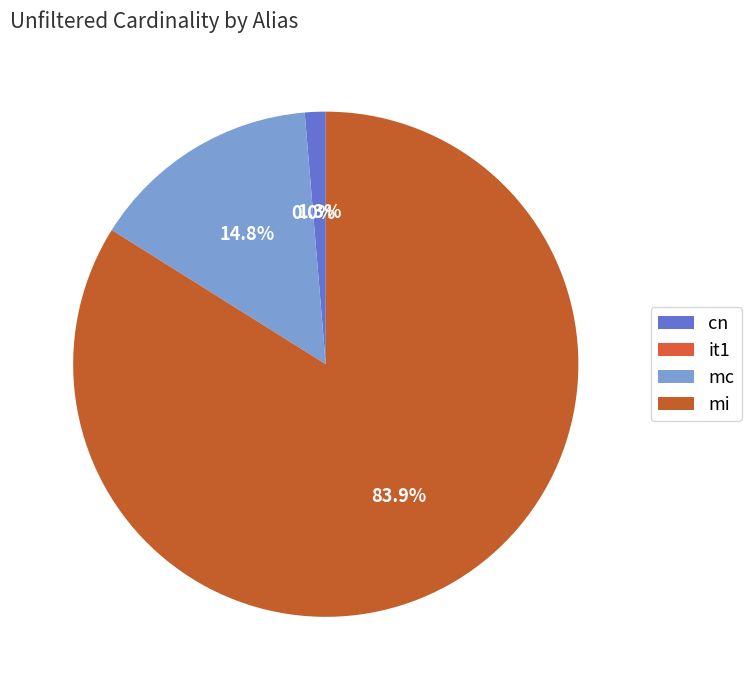

Which slice is the largest?

mi